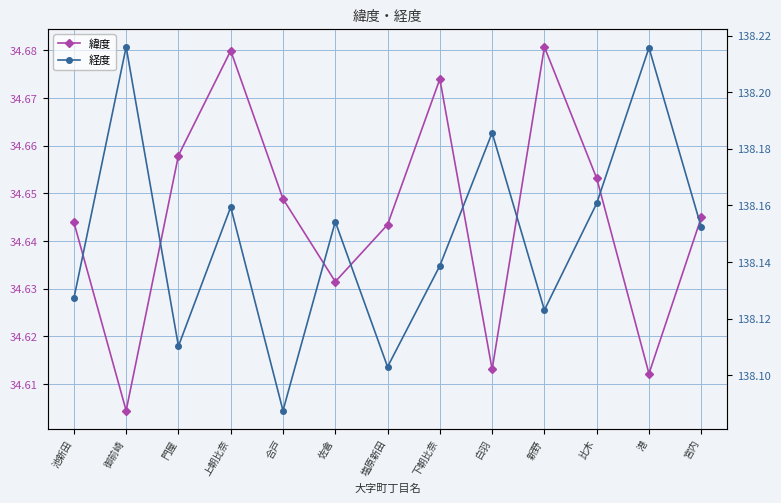

What is the difference between the highest and lowest values at 下朝比奈?

103.5